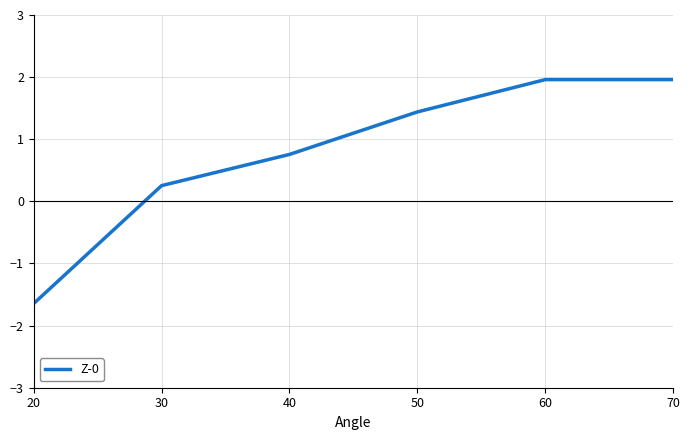

What is the sum of the values at 20 and 30?

-1.4